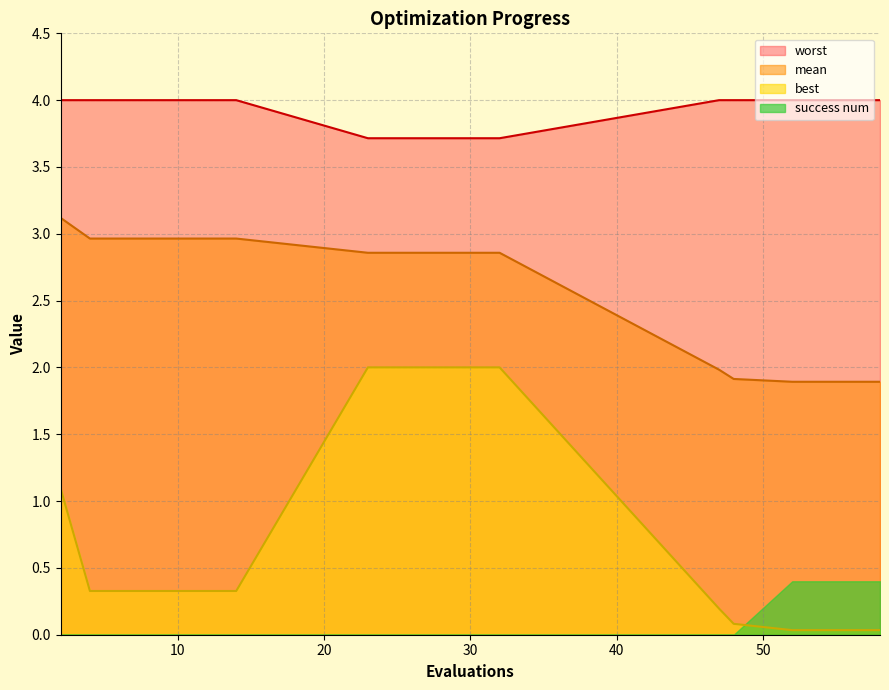

True or false: worst and best cross at least once.

False